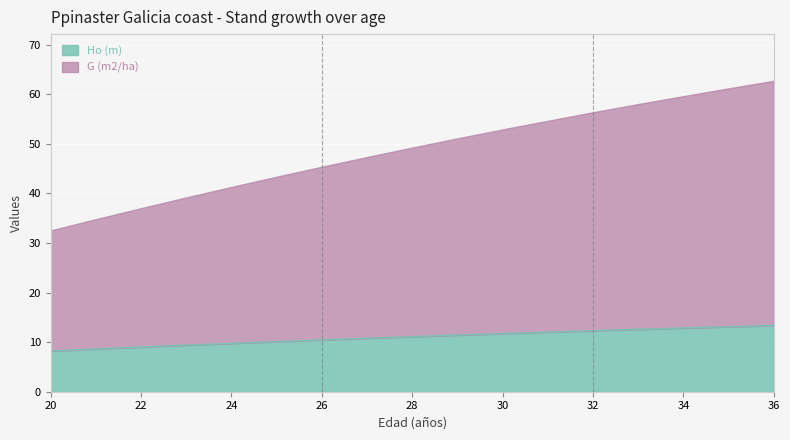

At which label does Ho (m) reach its minimum?

20